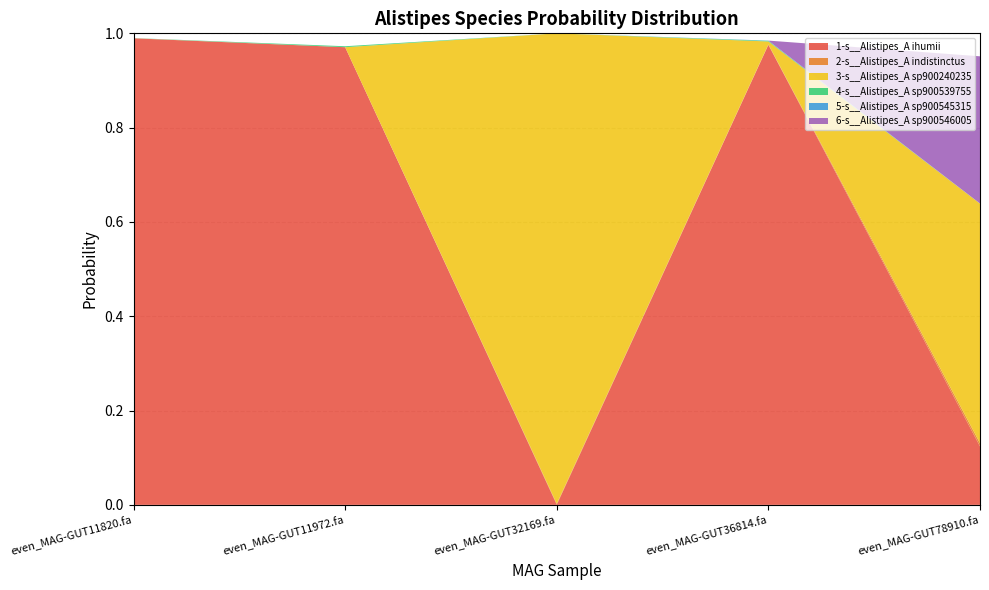

Reading left to right, what are all the values shown in this chart?

1-s__Alistipes_A ihumii: even_MAG-GUT11820.fa=1.0	even_MAG-GUT11972.fa=1.0	even_MAG-GUT32169.fa=0.0	even_MAG-GUT36814.fa=1.0	even_MAG-GUT78910.fa=0.1
2-s__Alistipes_A indistinctus: even_MAG-GUT11820.fa=0.0	even_MAG-GUT11972.fa=0.0	even_MAG-GUT32169.fa=0.0	even_MAG-GUT36814.fa=0.0	even_MAG-GUT78910.fa=0.0
3-s__Alistipes_A sp900240235: even_MAG-GUT11820.fa=0.0	even_MAG-GUT11972.fa=0.0	even_MAG-GUT32169.fa=1.0	even_MAG-GUT36814.fa=0.0	even_MAG-GUT78910.fa=0.5
4-s__Alistipes_A sp900539755: even_MAG-GUT11820.fa=0.0	even_MAG-GUT11972.fa=0.0	even_MAG-GUT32169.fa=0.0	even_MAG-GUT36814.fa=0.0	even_MAG-GUT78910.fa=0.0
5-s__Alistipes_A sp900545315: even_MAG-GUT11820.fa=0.0	even_MAG-GUT11972.fa=0.0	even_MAG-GUT32169.fa=0.0	even_MAG-GUT36814.fa=0.0	even_MAG-GUT78910.fa=0.0
6-s__Alistipes_A sp900546005: even_MAG-GUT11820.fa=0.0	even_MAG-GUT11972.fa=0.0	even_MAG-GUT32169.fa=0.0	even_MAG-GUT36814.fa=0.0	even_MAG-GUT78910.fa=0.3